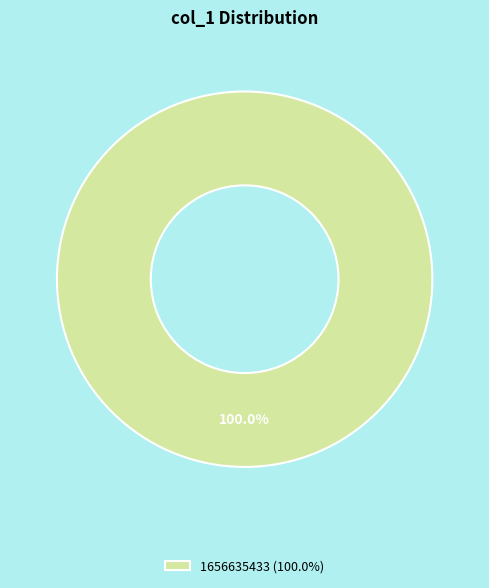

Is there any slice that represents more than half of the pie?

Yes